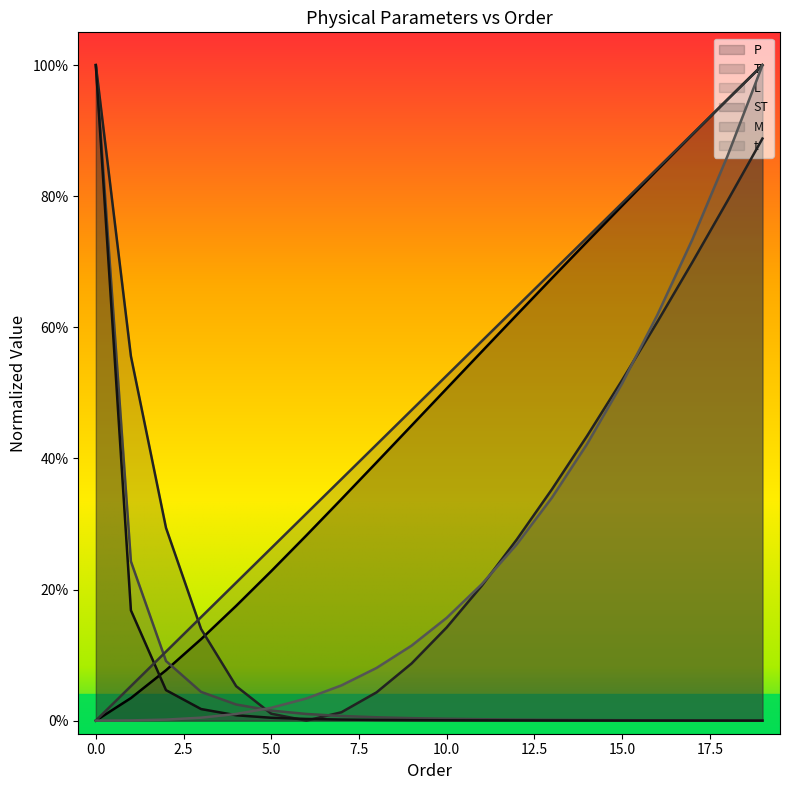

What is the difference between the P values at 12 and 17?

0.3